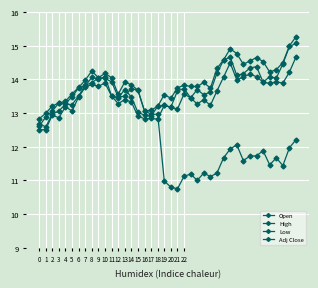

At which category is the sum across all series the highest?

39